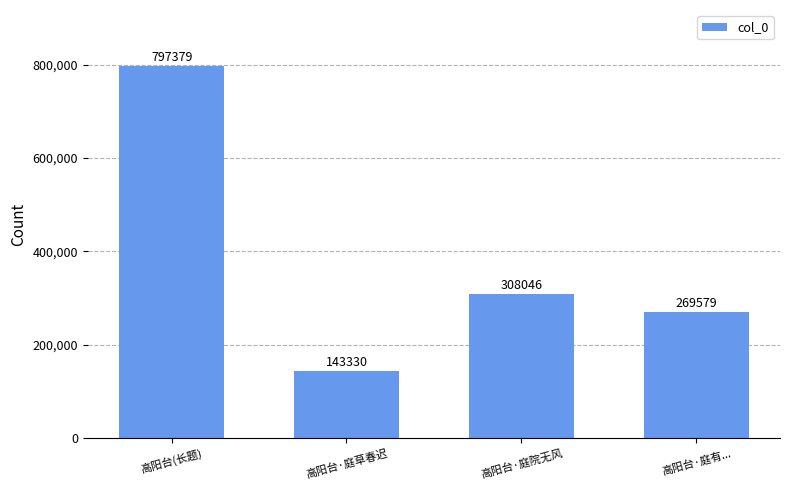

How many values are below 308046?

2